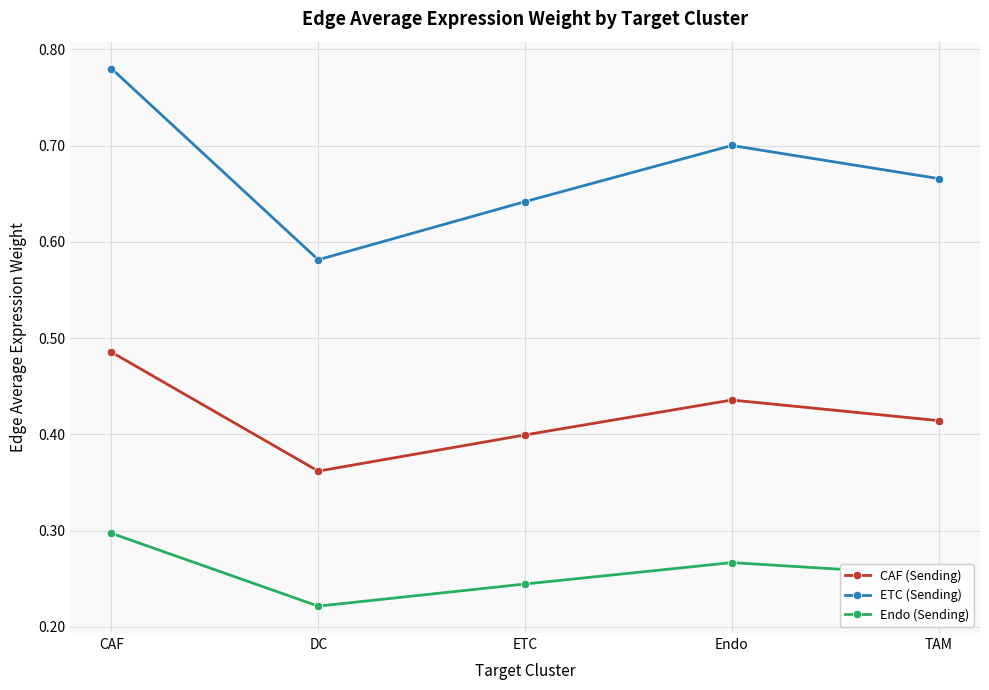

Which category has the lowest value across all series?

DC